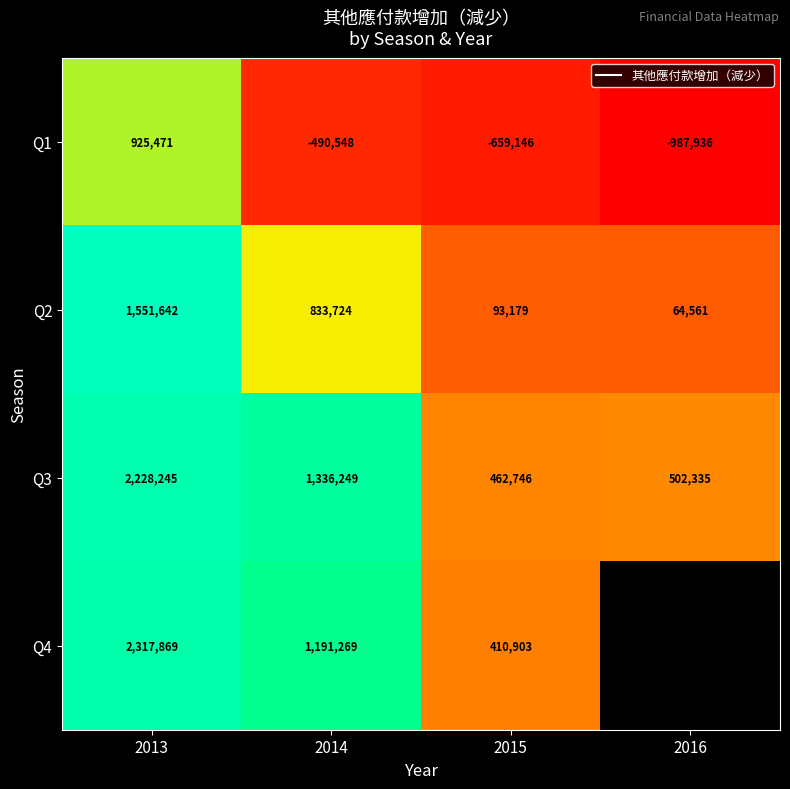

Is it true that Q4 equals 331916.2 at 2014?

False